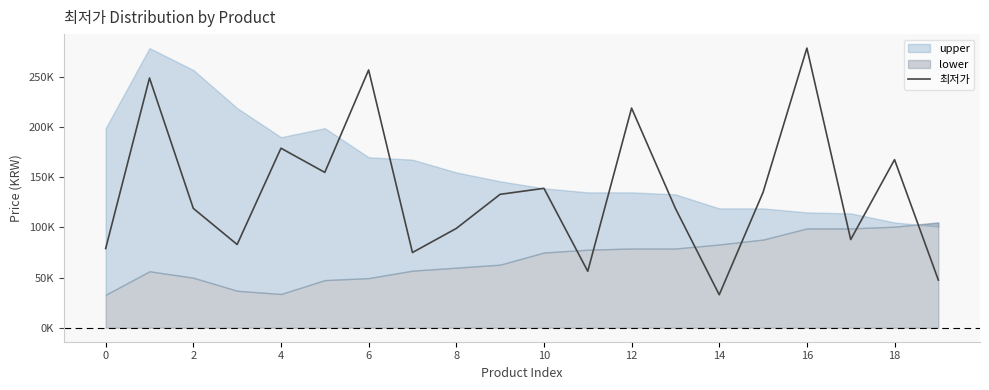

How many interior local peaks (higher than both neighbors) does the data have?

7